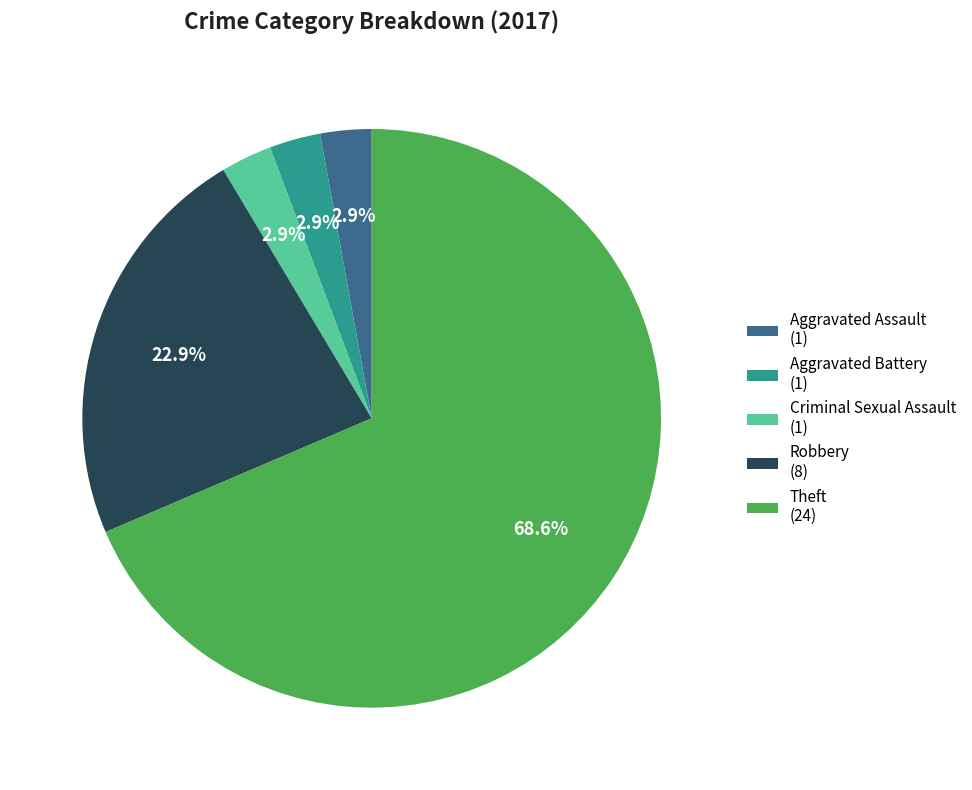

Between Aggravated Assault (1) and Robbery (8), which is larger?

Robbery (8)